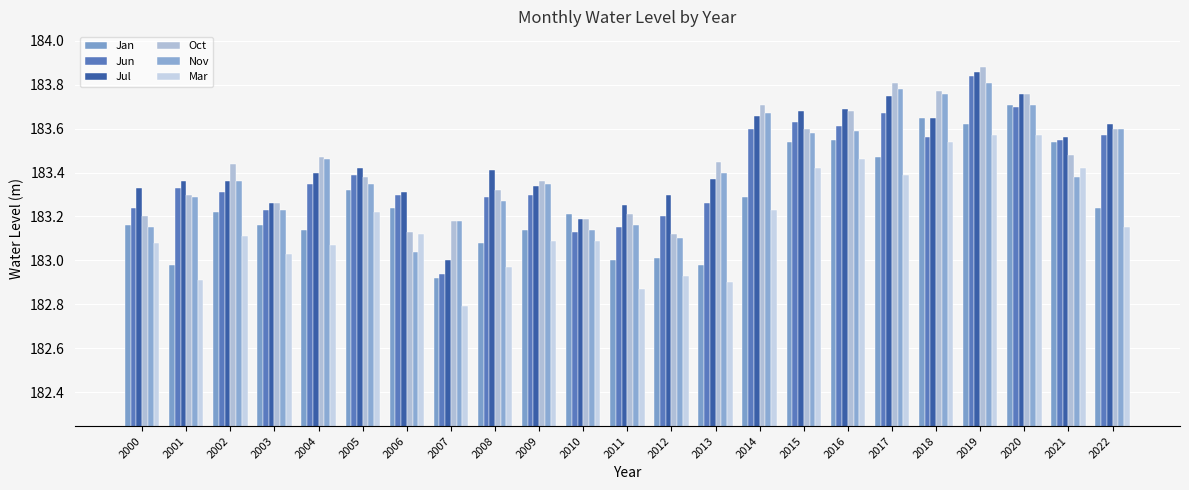

What is the difference between the highest and lowest values at 2017?

0.4